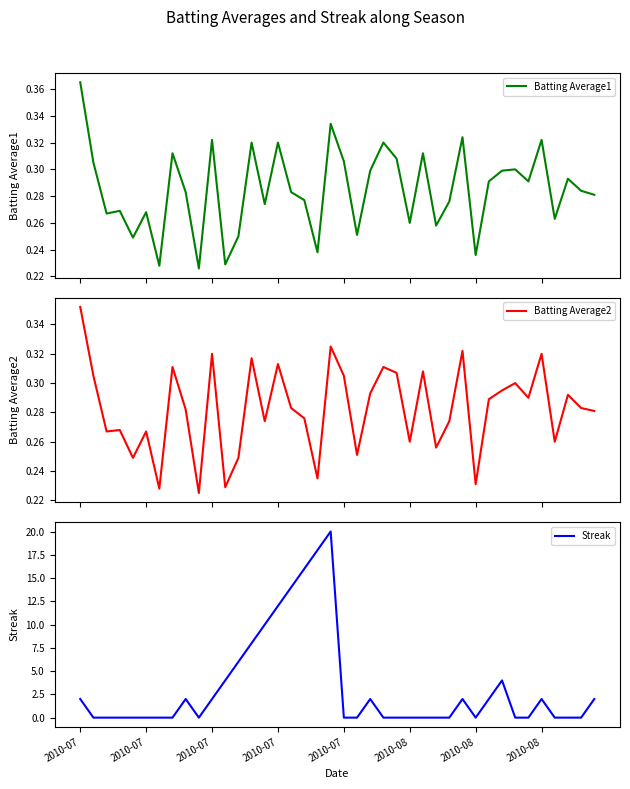

What is the total value across all series at 23?

0.6